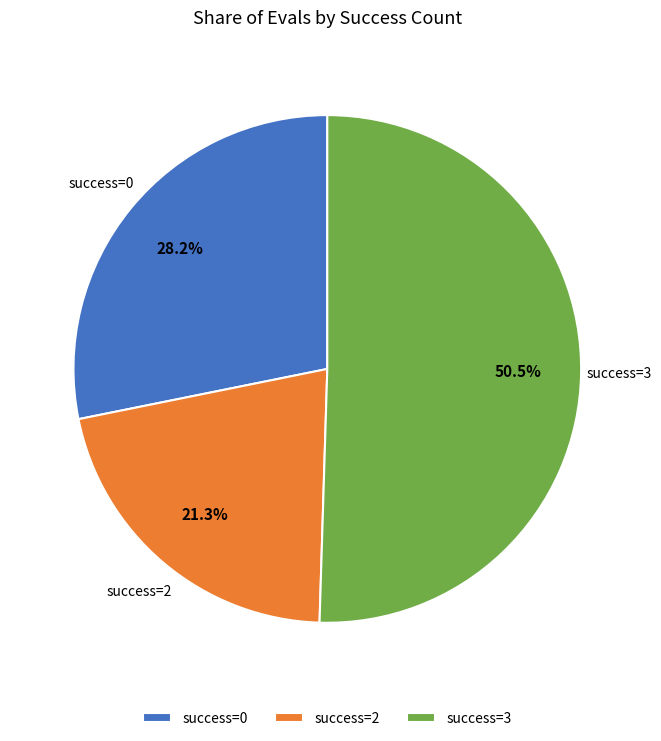

What is the majority slice?

success=3